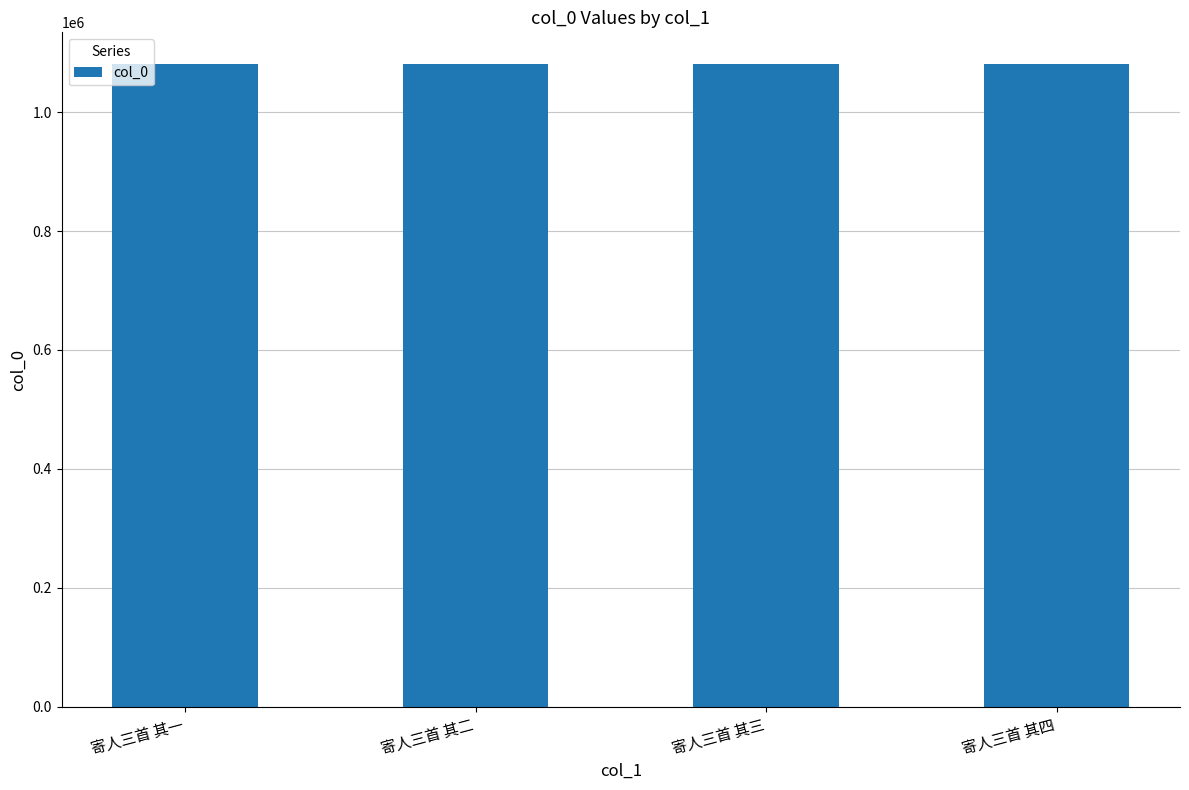

What position from the right is 寄人三首 其一?

4